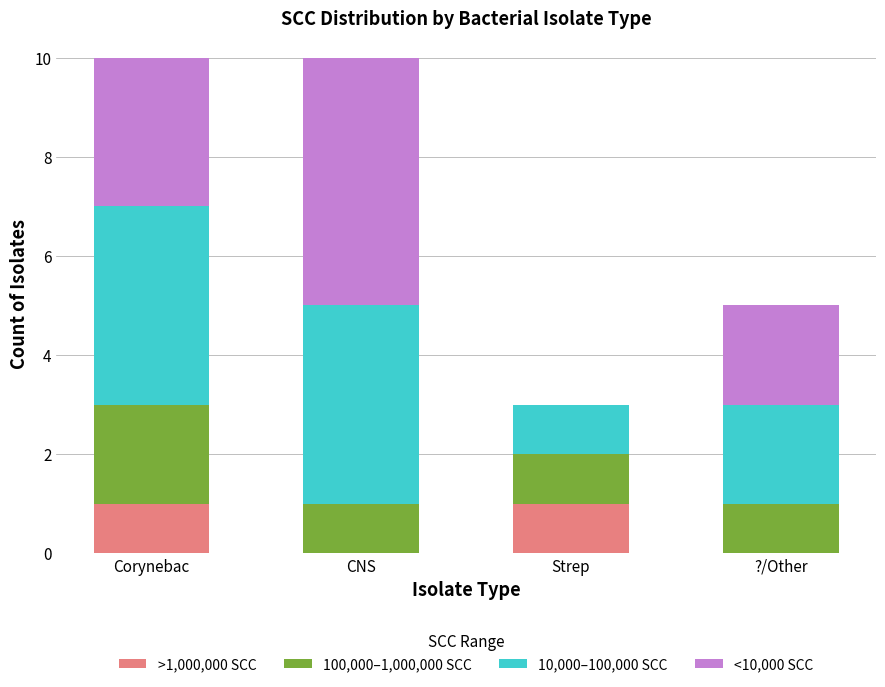

Does the chart contain stacked bars?

Yes